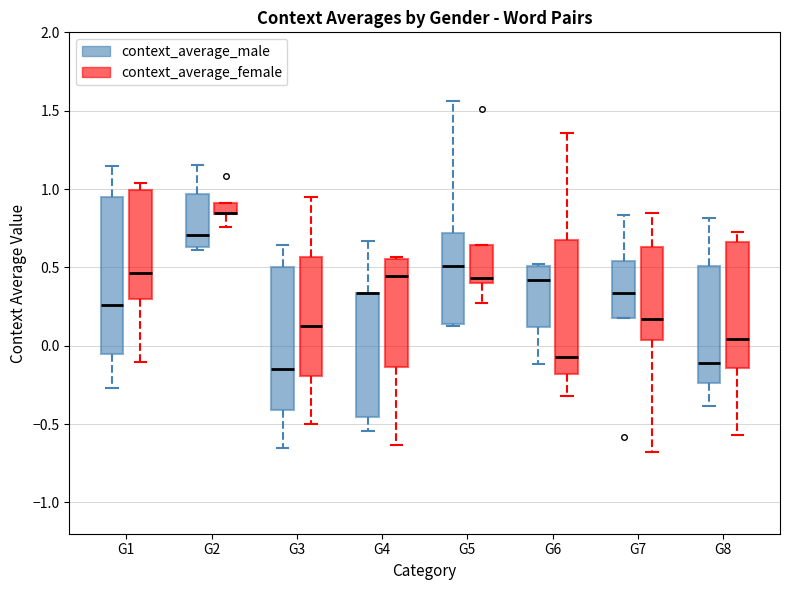

Where is the lower edge of the box for G2 (context_average_female) on the y-axis? The values are not printed on the chart, so give them approximately, as read against the axis.

0.85